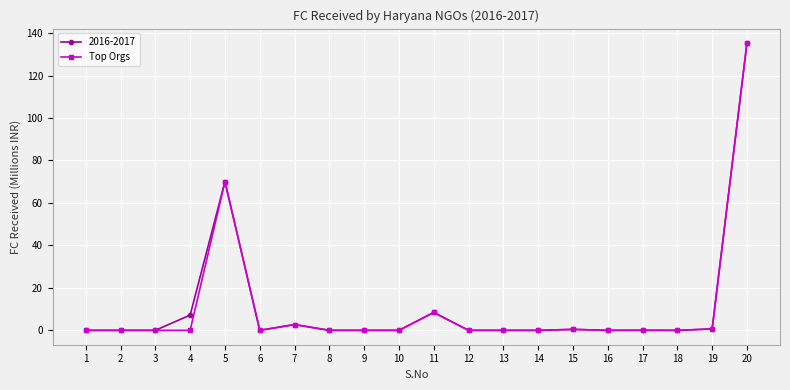

Is it true that Top Orgs equals 0.0 at 3?

True